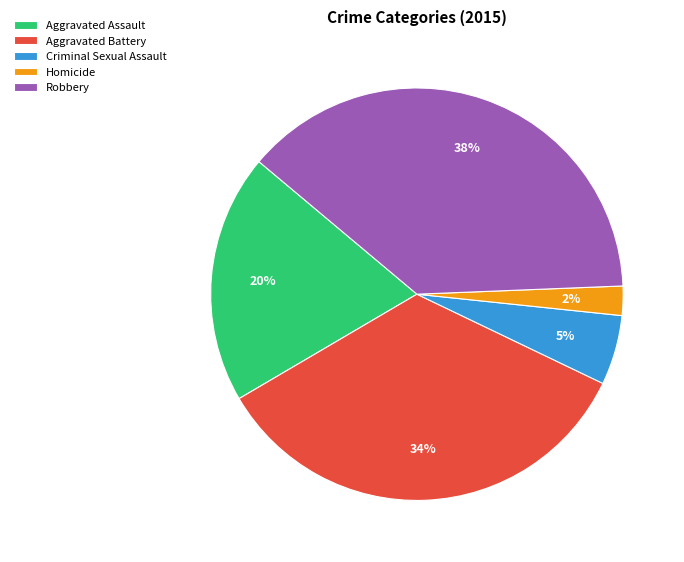

Does Criminal Sexual Assault account for over 50% of the chart?

No